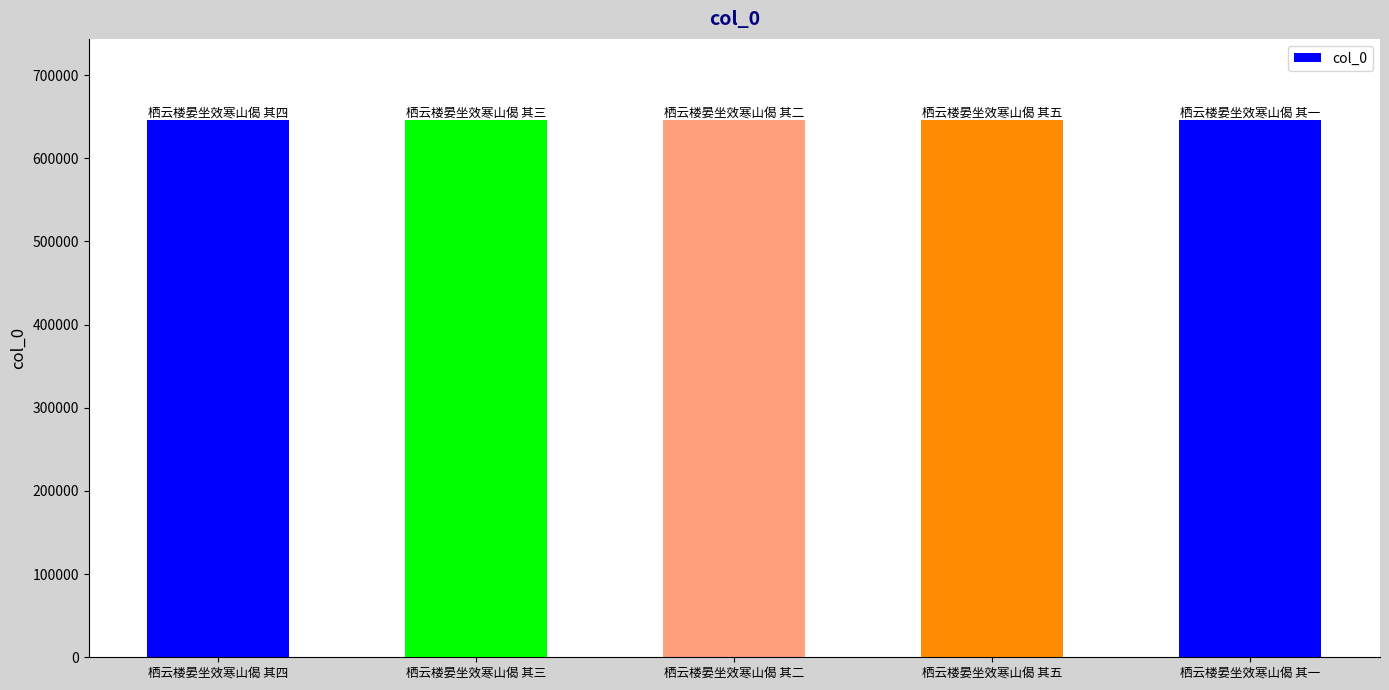

What is the smallest value displayed?

646547